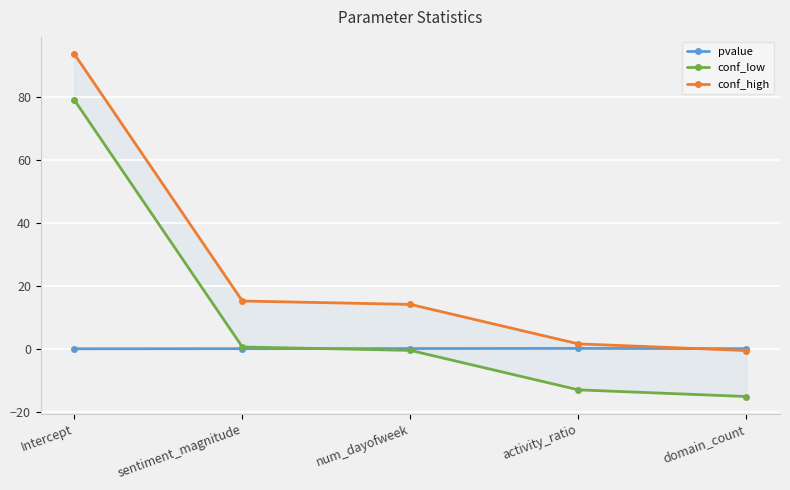

How many times do pvalue and conf_low cross each other?

1